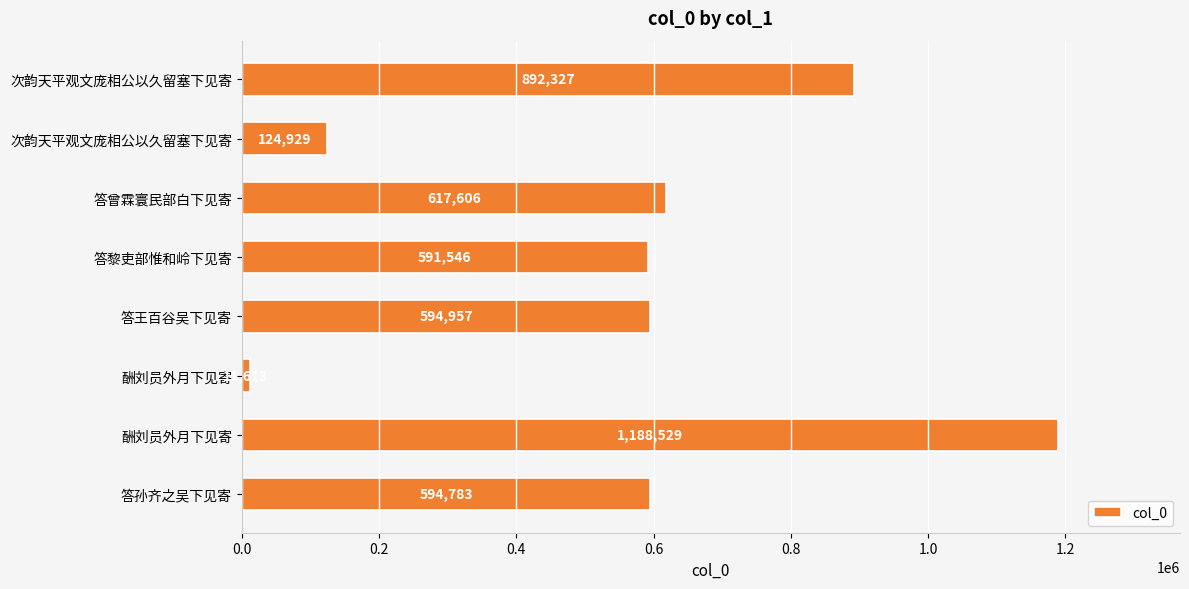

Count the number of data series in this chart.

1